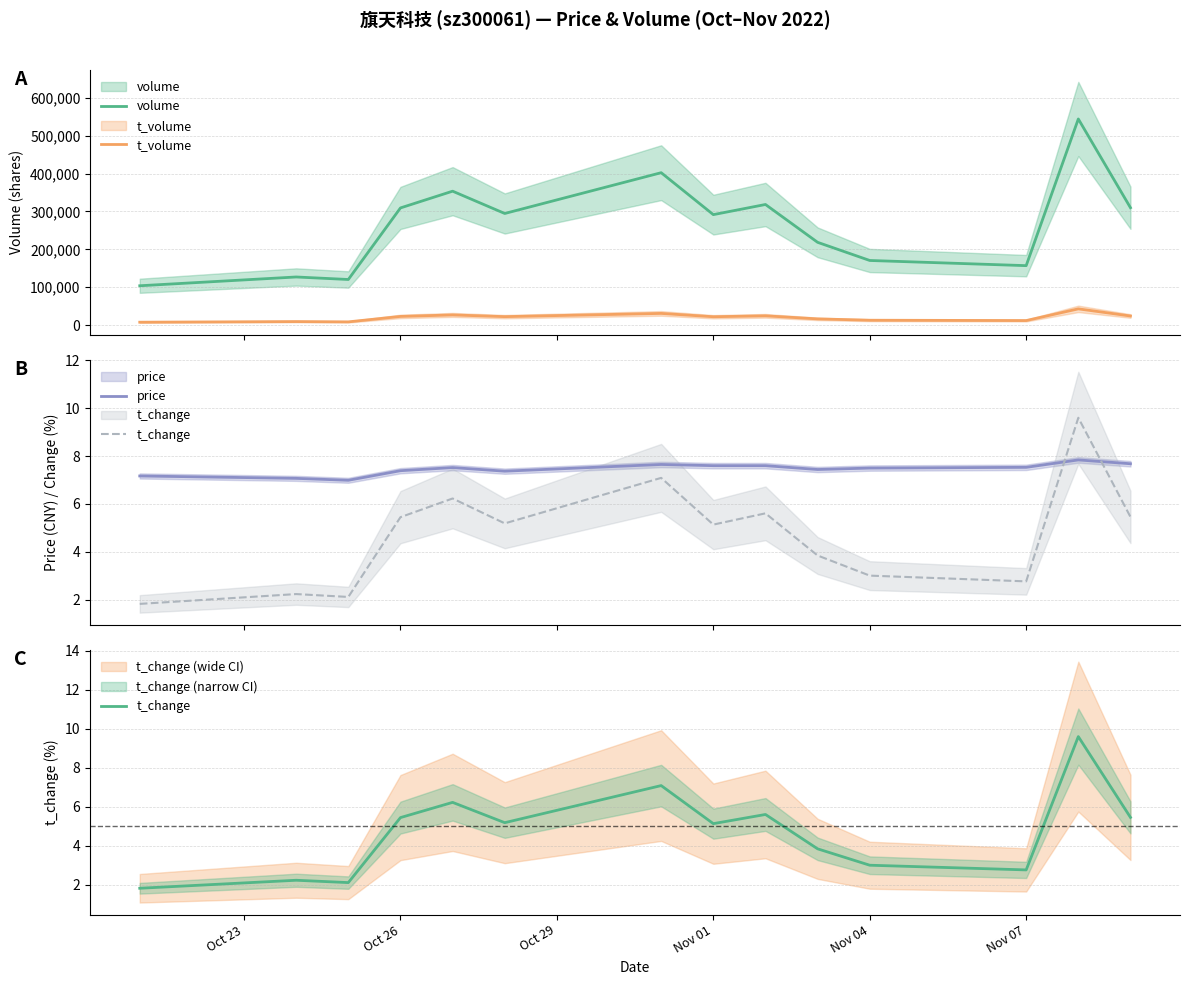

Is it true that price equals 3.1 at 8?

False